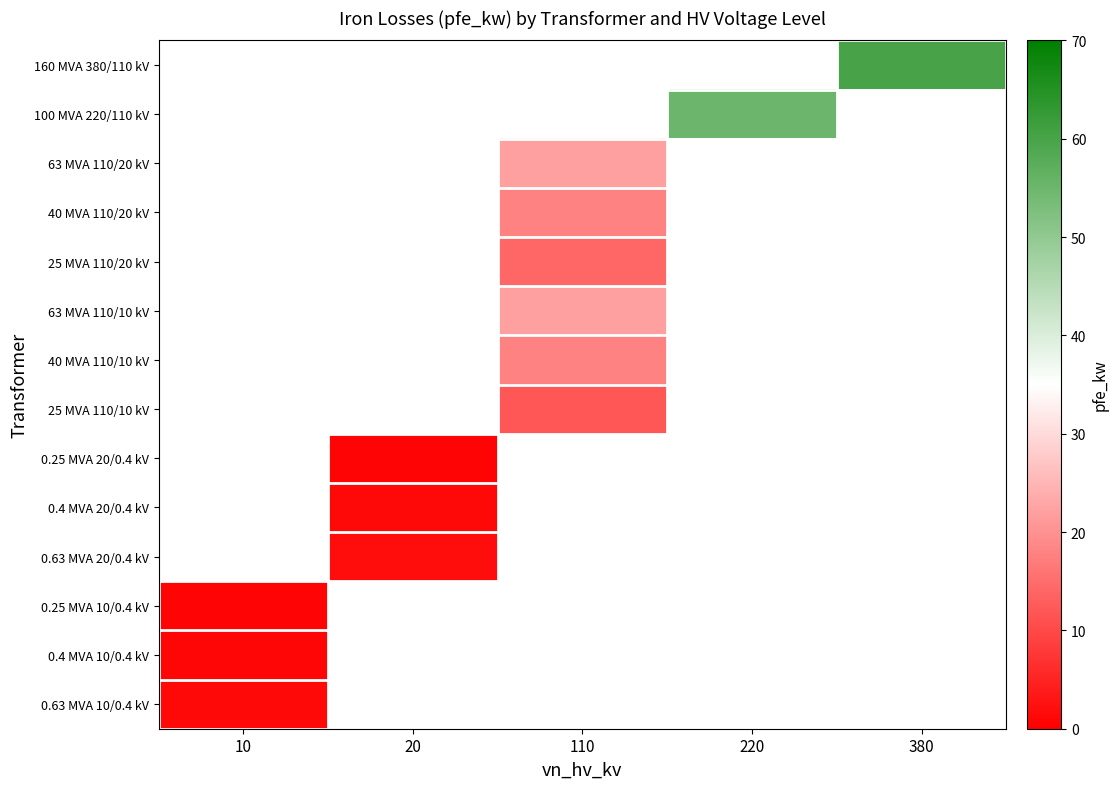

Is the value of 25 MVA 110/10 kV at 20 greater than the value of 0.63 MVA 20/0.4 kV at 20?

No